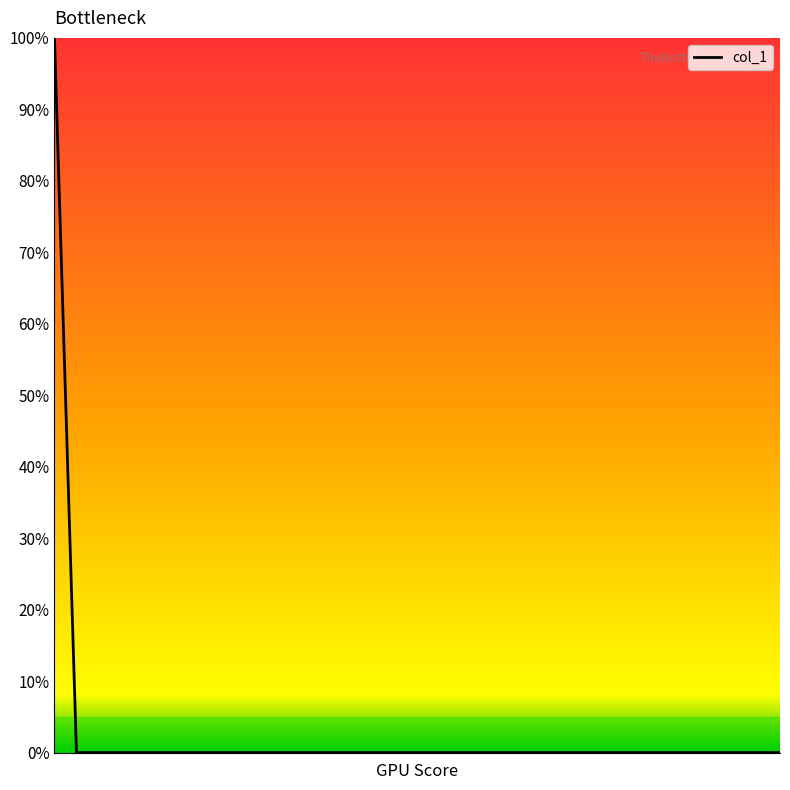

What is the difference between the maximum and minimum values?

100.0